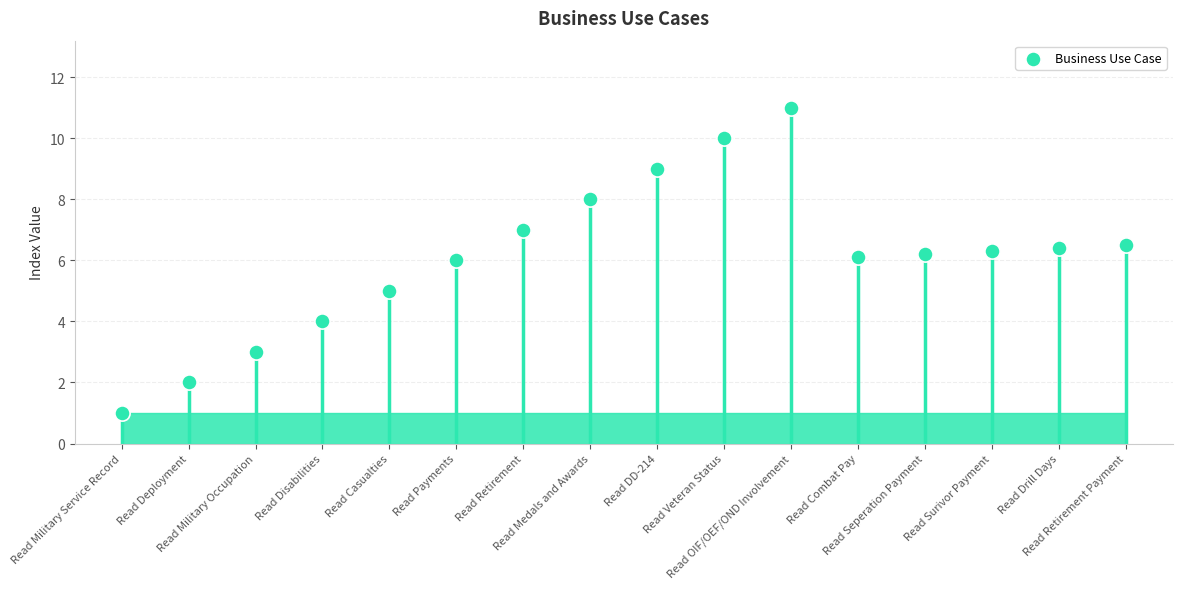

What is the change in value from Read Military Service Record to Read Military Occupation?

+2.0